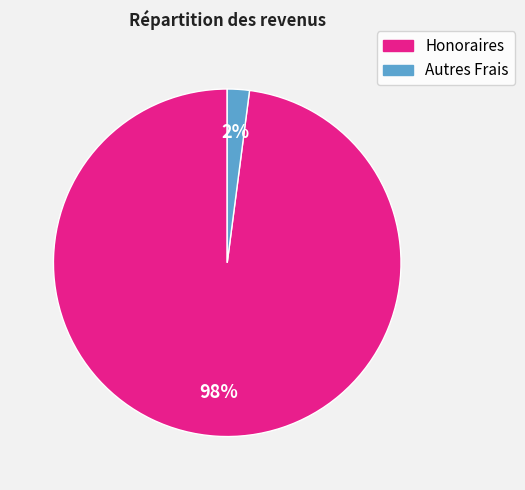

How many segments does this pie chart have?

2